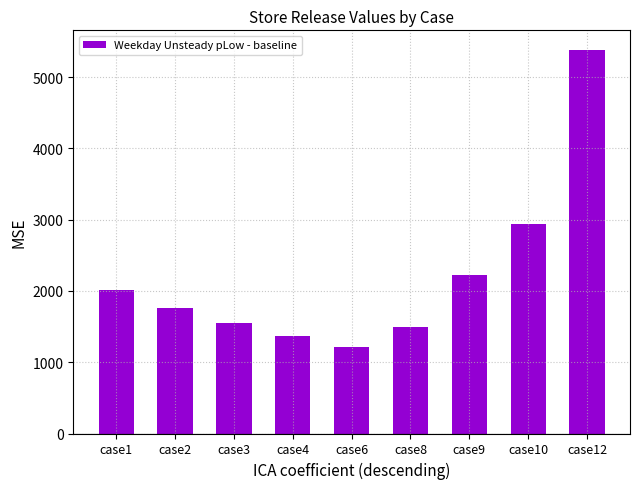

Between case10 and case4, which is larger?

case10